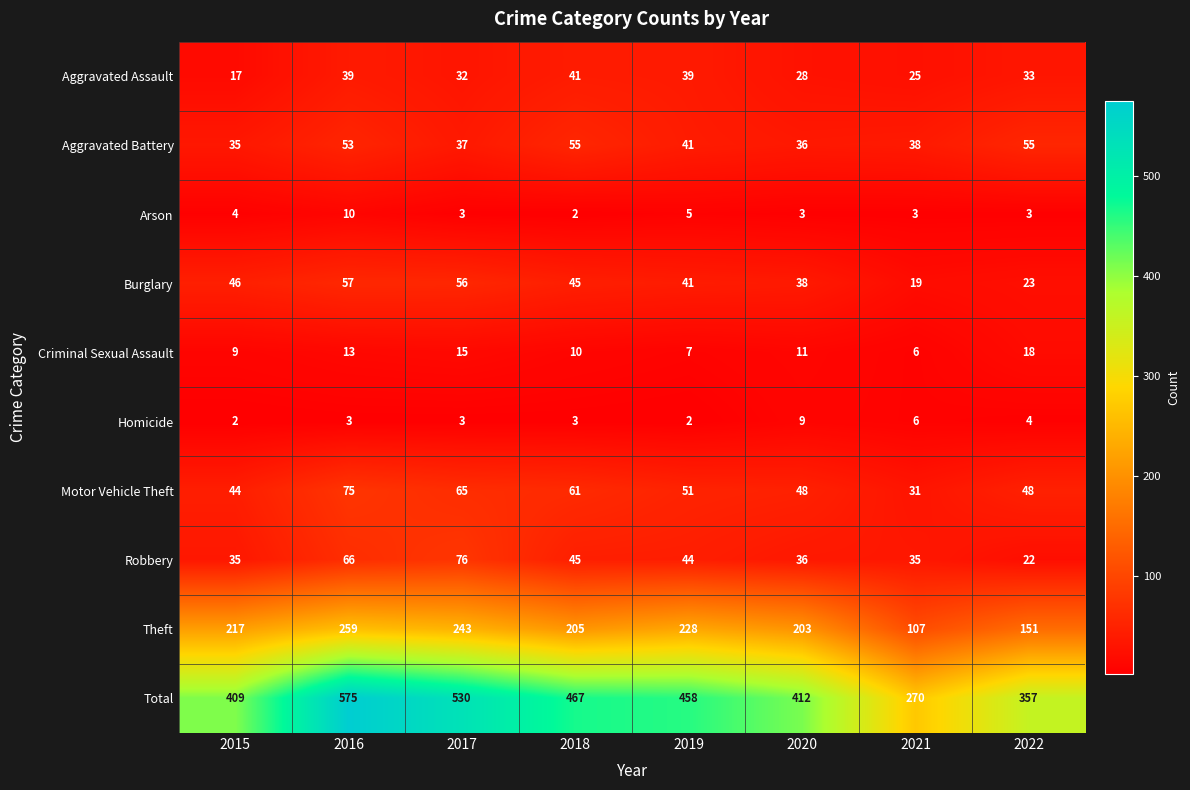

List the series in order of their peak value, highest first.

Total, Theft, Robbery, Motor Vehicle Theft, Burglary, Aggravated Battery, Aggravated Assault, Criminal Sexual Assault, Arson, Homicide